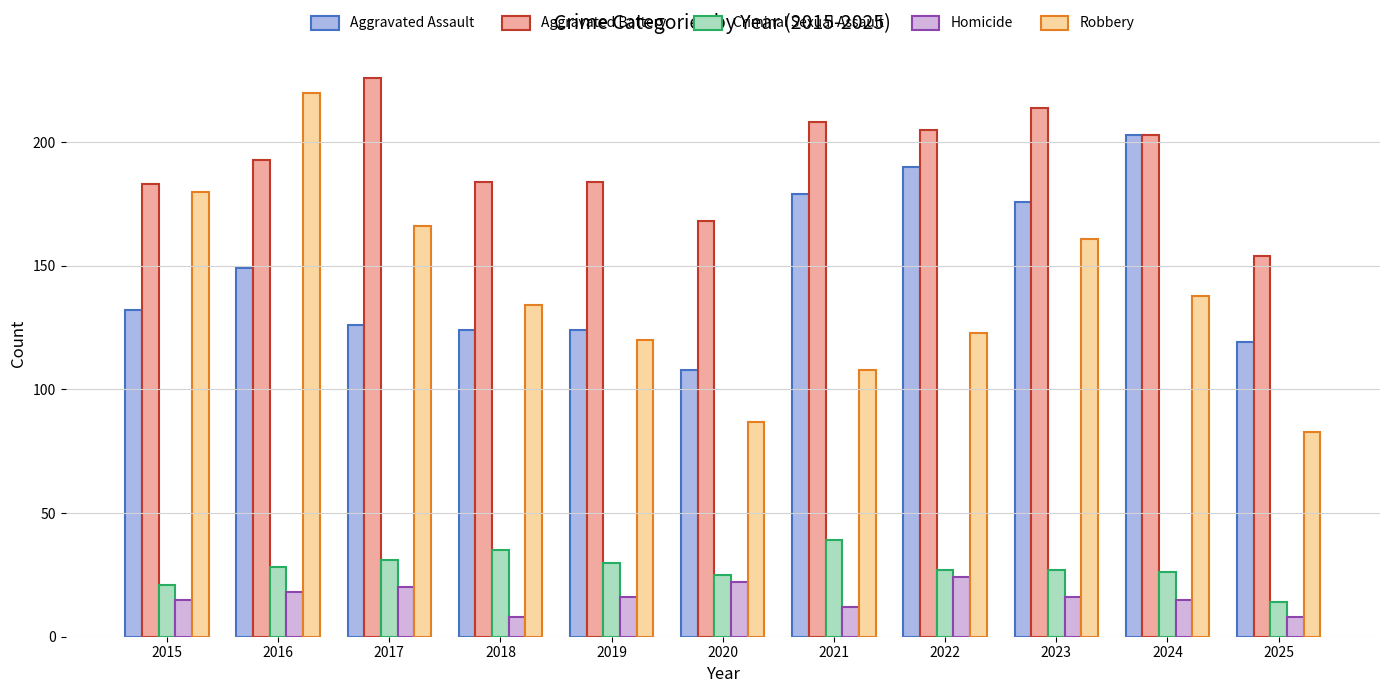

Reading left to right, extract all data points from this chart.

Aggravated Assault: 132	149	126	124	124	108	179	190	176	203	119
Aggravated Battery: 183	193	226	184	184	168	208	205	214	203	154
Criminal Sexual Assault: 21	28	31	35	30	25	39	27	27	26	14
Homicide: 15	18	20	8	16	22	12	24	16	15	8
Robbery: 180	220	166	134	120	87	108	123	161	138	83